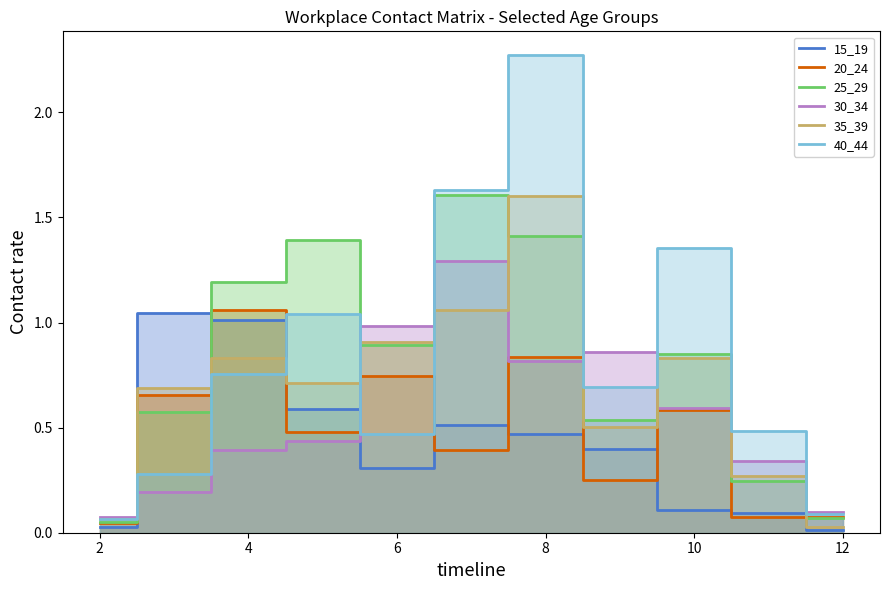

At which label does 40_44 reach its peak?

8